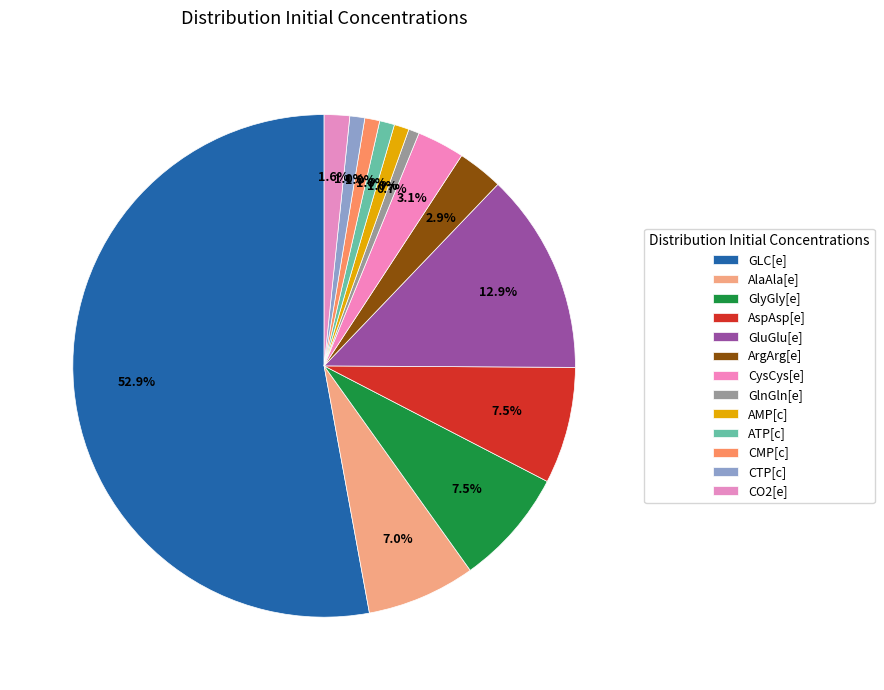

Which has a higher value, AspAsp[e] or GlyGly[e]?

GlyGly[e]